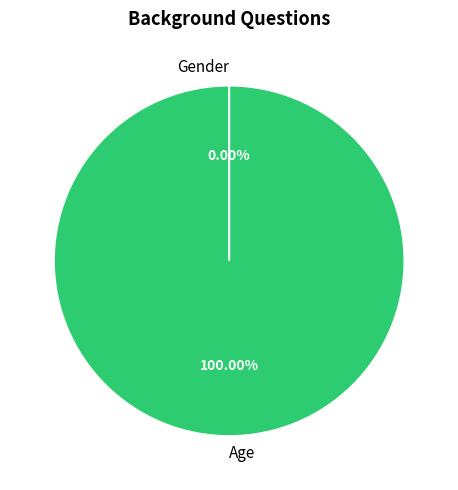

How many segments does this pie chart have?

2